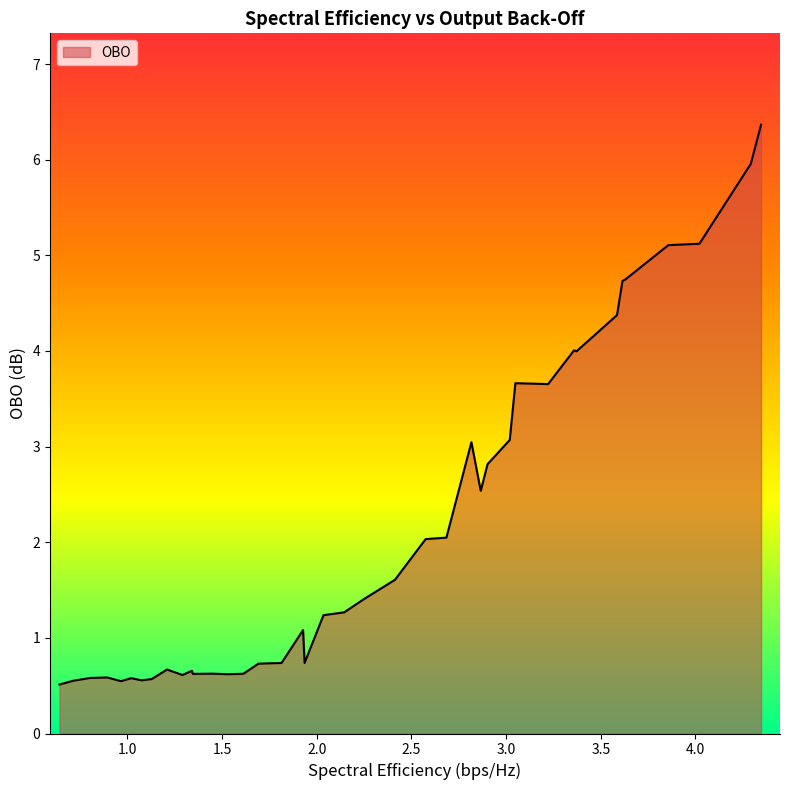

What is the difference between the maximum and minimum values?

5.9